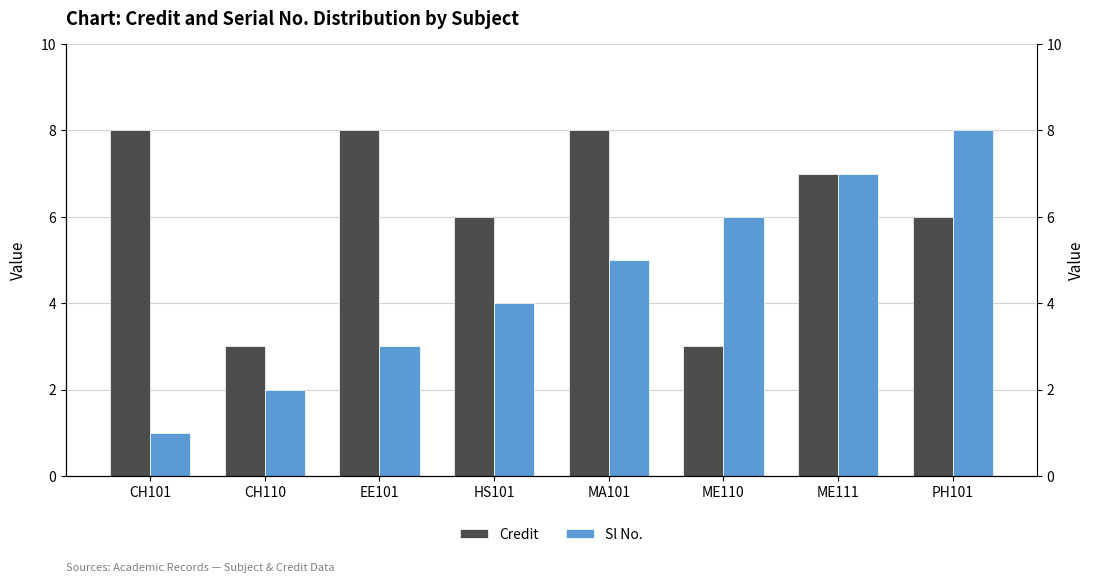

What is the total value across all series at CH110?

5